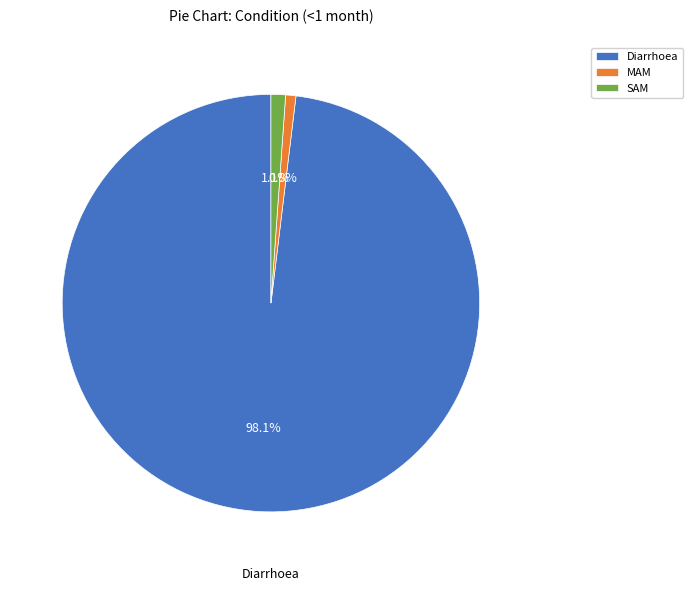

Between SAM and Diarrhoea, which is larger?

Diarrhoea